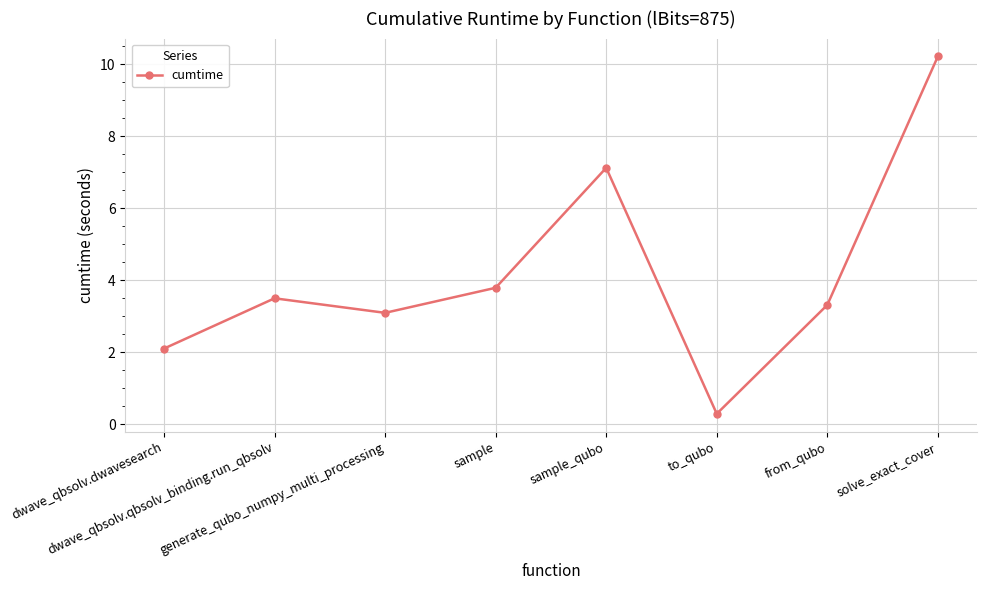

What is the difference between the values at generate_qubo_numpy_multi_processing and to_qubo?

2.8